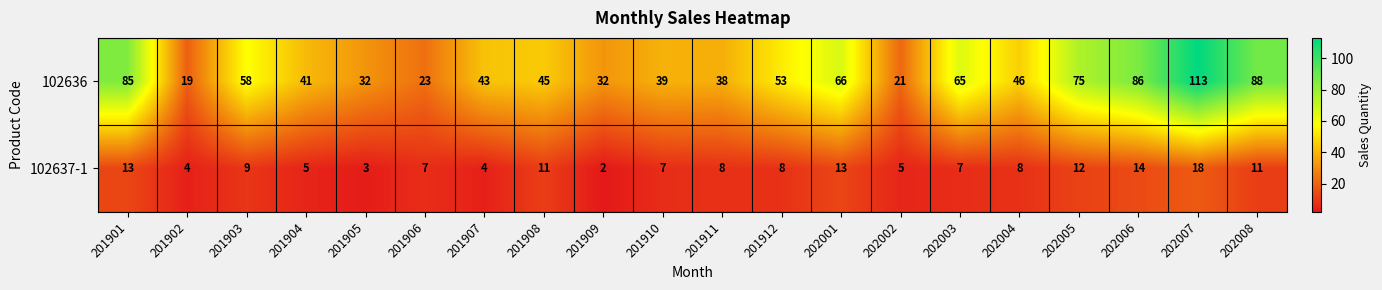

What is the maximum value shown in the chart?

113